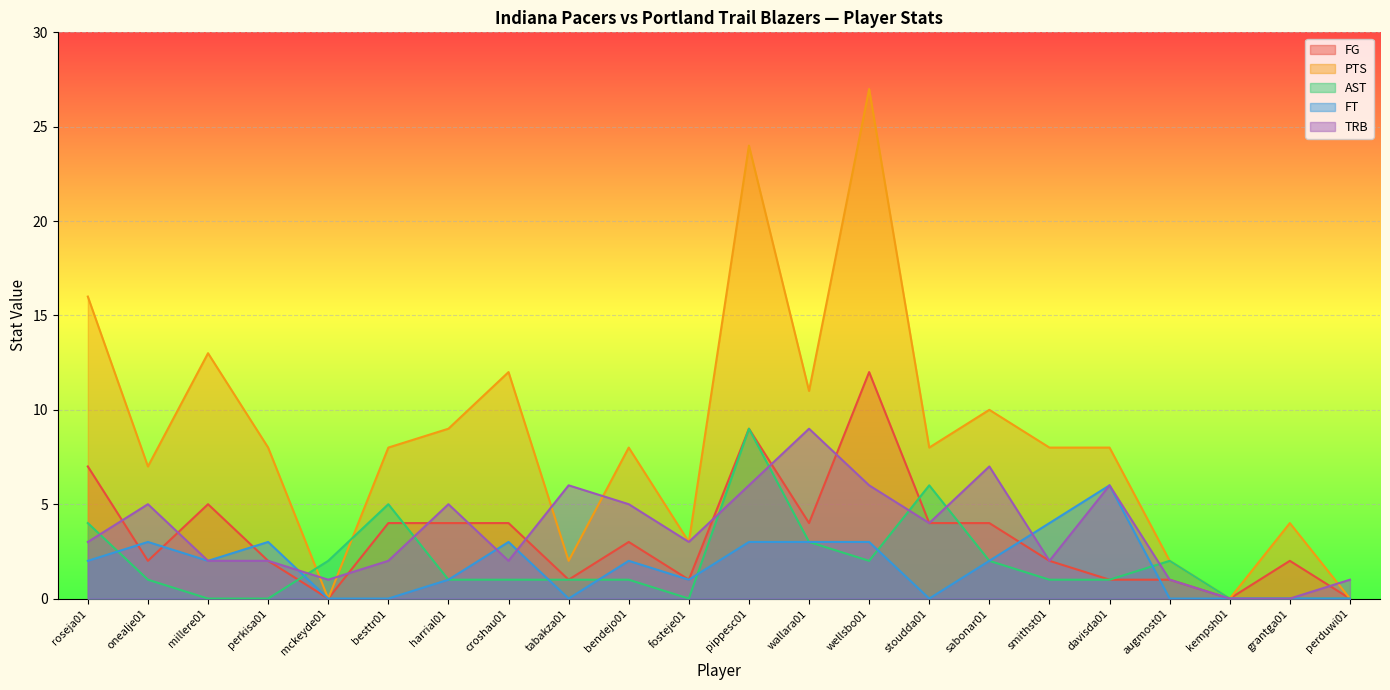

What position from the right is croshau01?

15